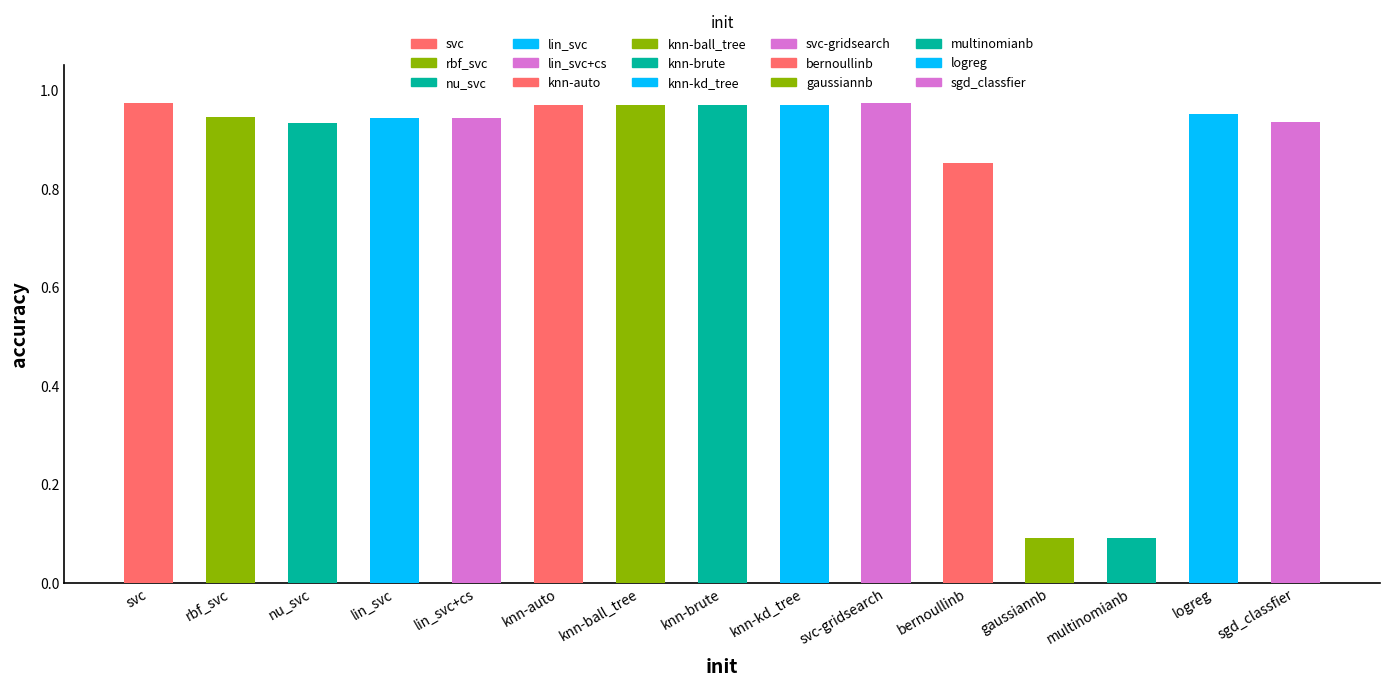

What is the average value?

0.8